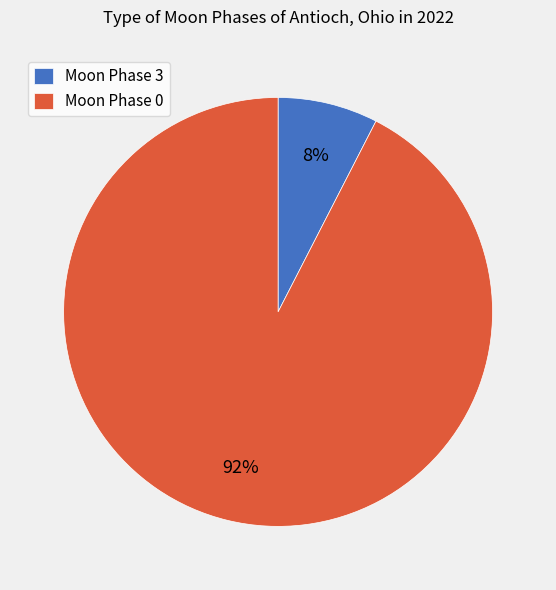

How many slices are in this pie chart?

2